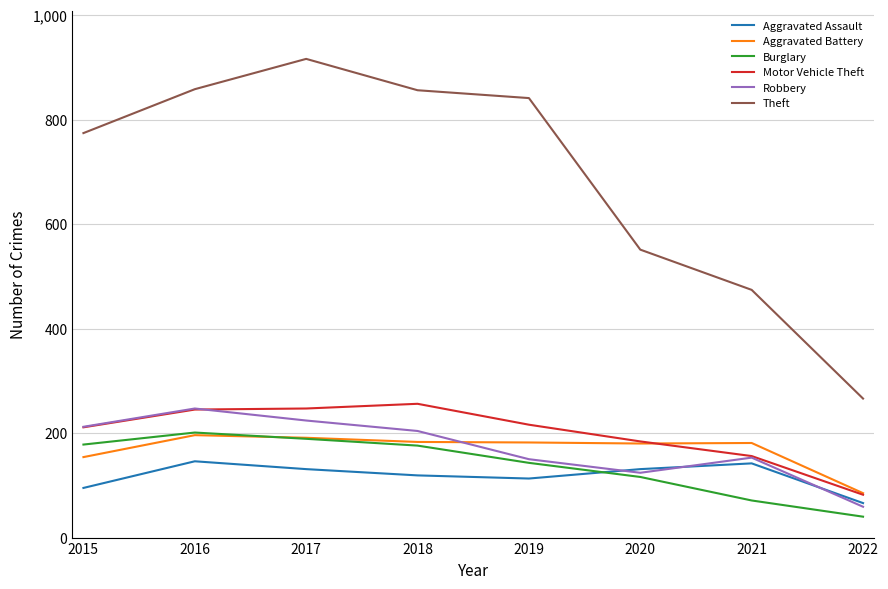

The value of Aggravated Assault at 2015 is 22. True or false?

False